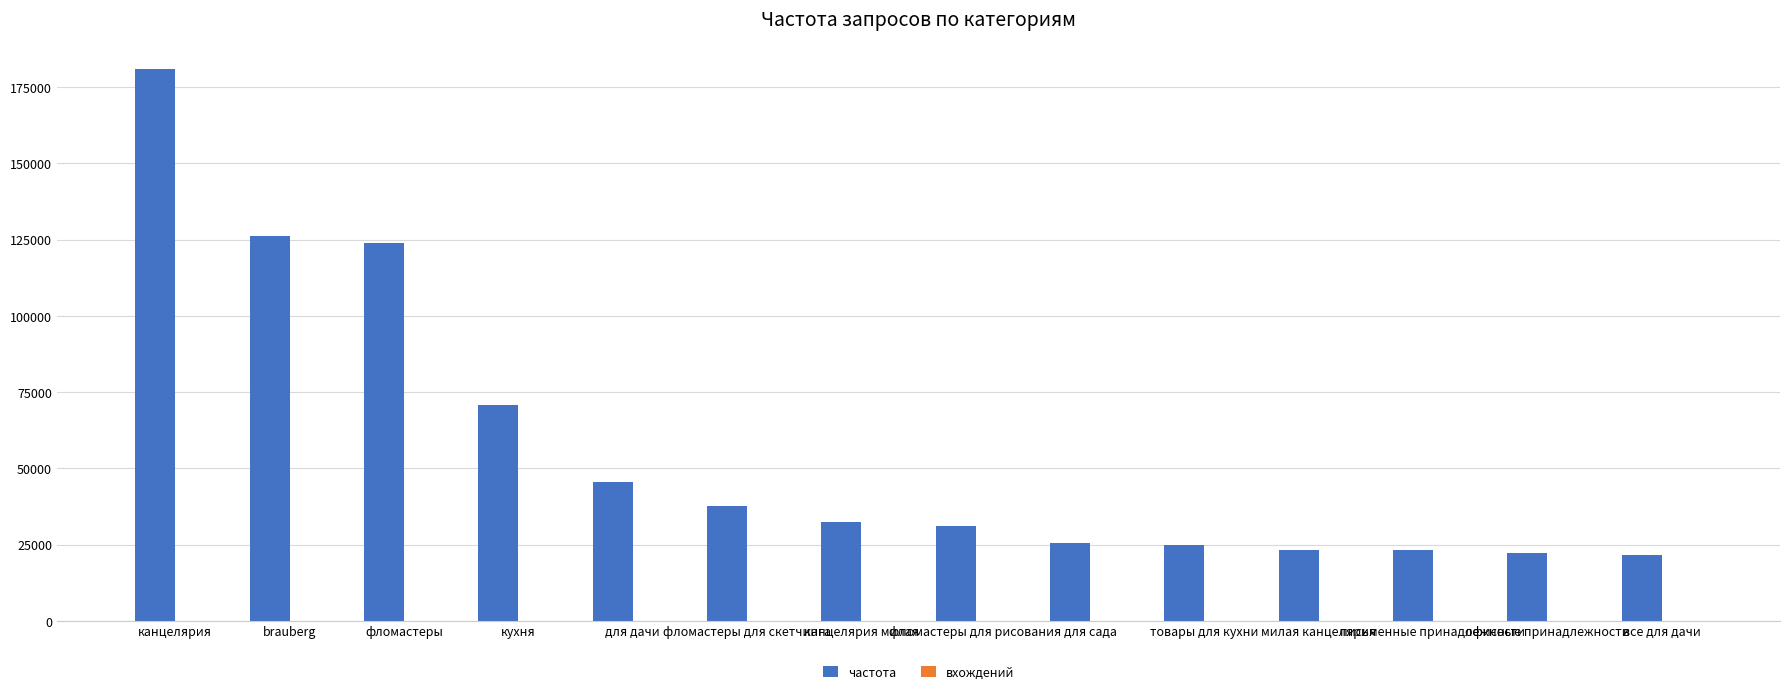

What is the maximum value shown in the chart?

180792